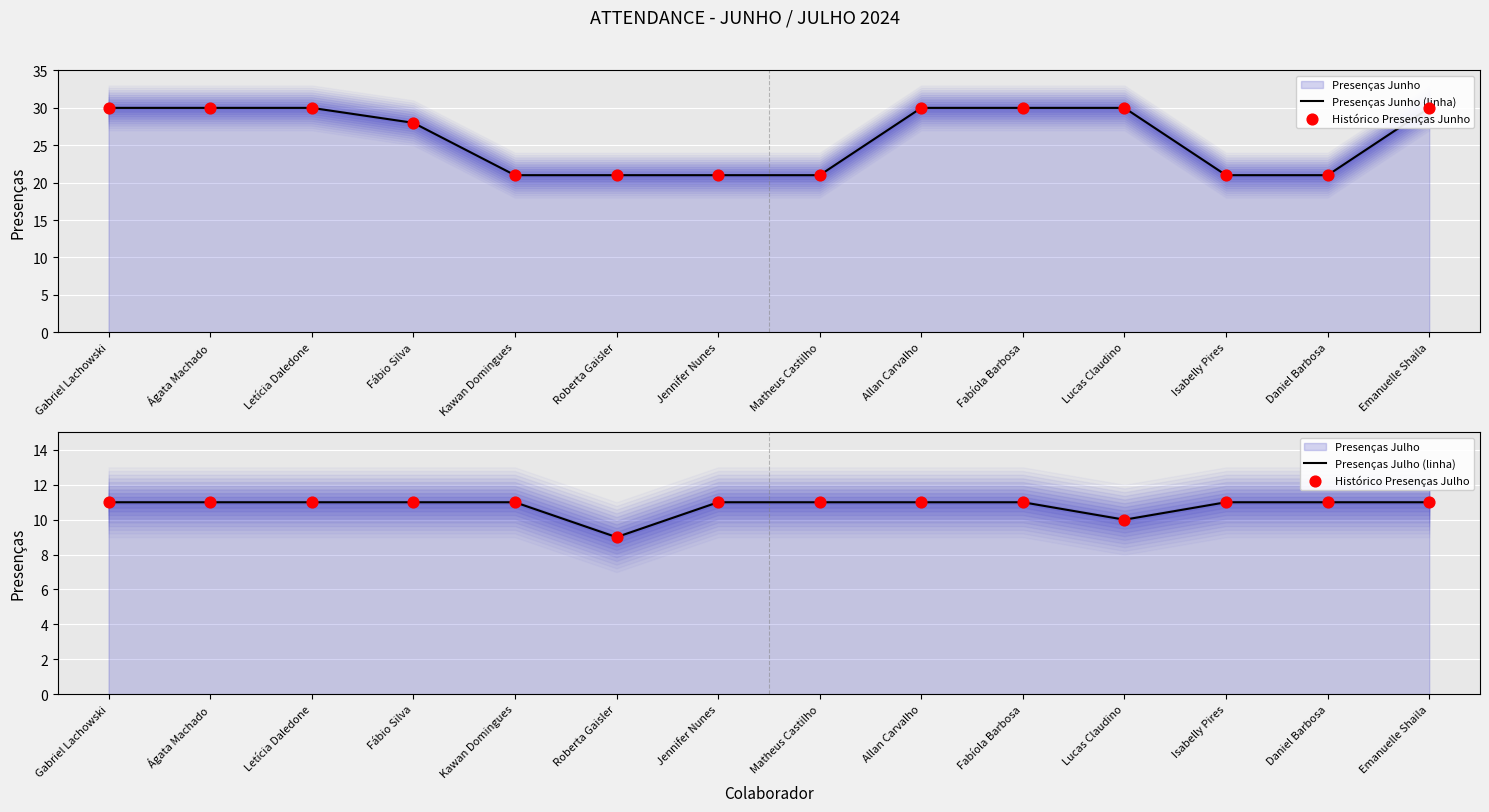

Is the value of Histórico Presenças Junho at Kawan Domingues greater than the value of Presenças Junho (linha) at Jennifer Nunes?

No